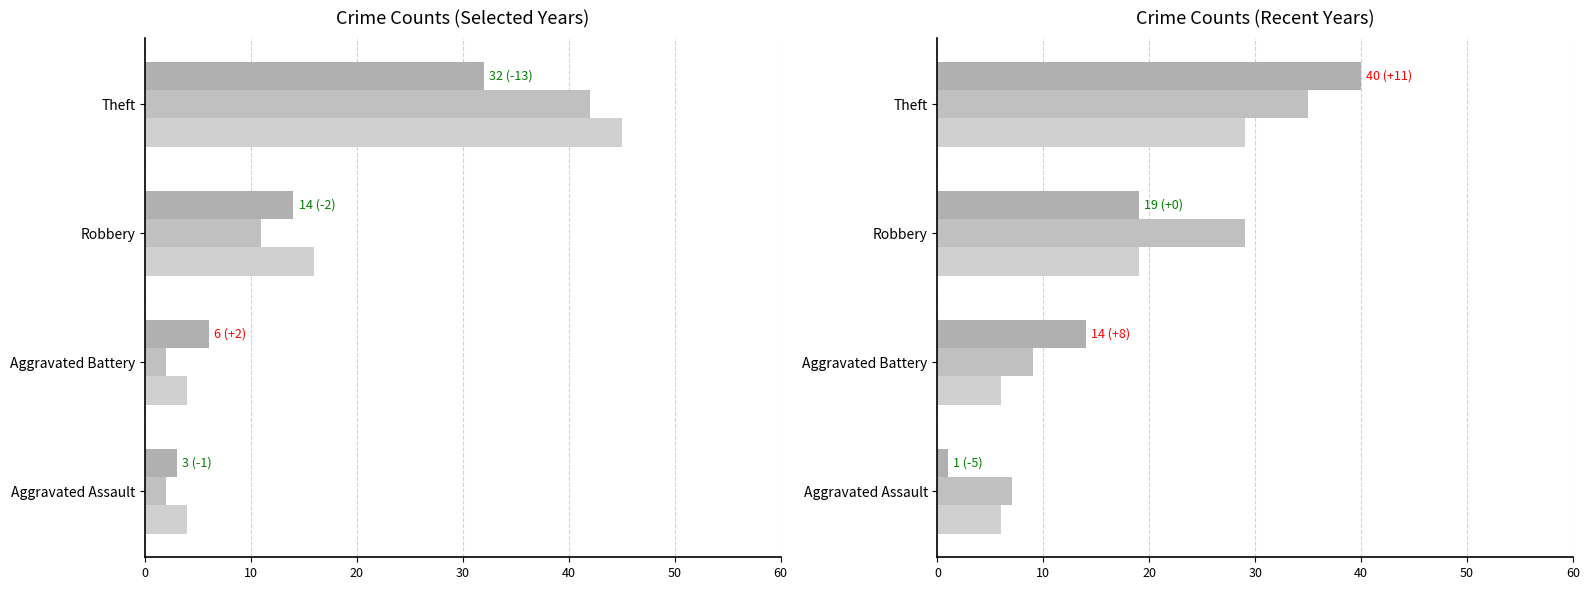

Reading left to right, list all the values displayed in this chart.

2017: 2	2	11	42
2021: 6	6	19	29
2020: 3	6	14	32
2022: 7	9	29	35
2023: 1	14	19	40
2016: 4	4	16	45